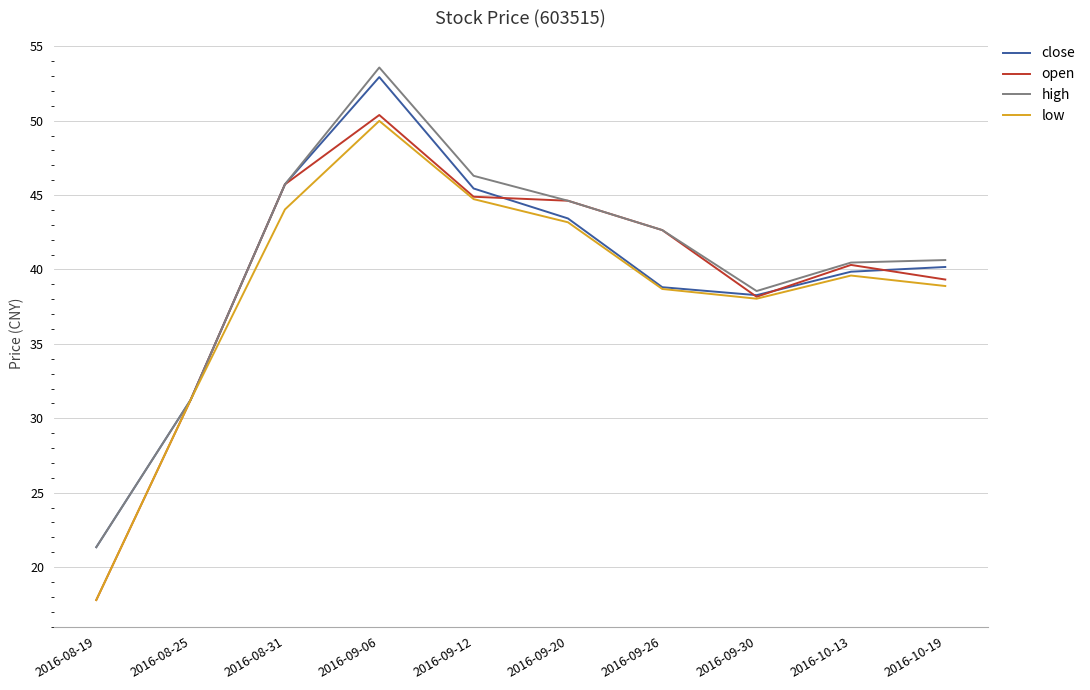

What position from the left is 2016-08-31?

3